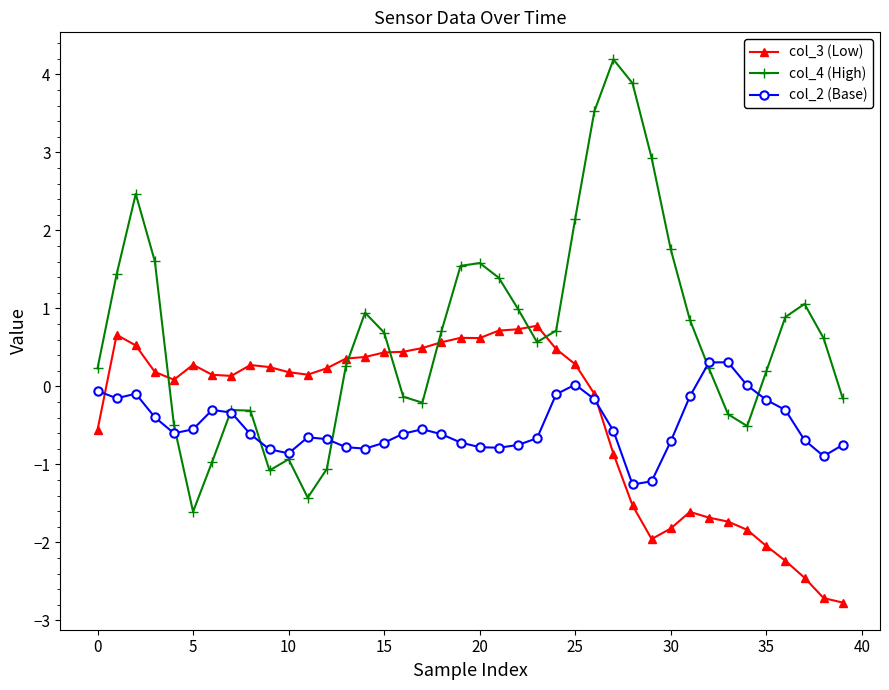

Which series has the largest total across all categories?

col_4 (High)